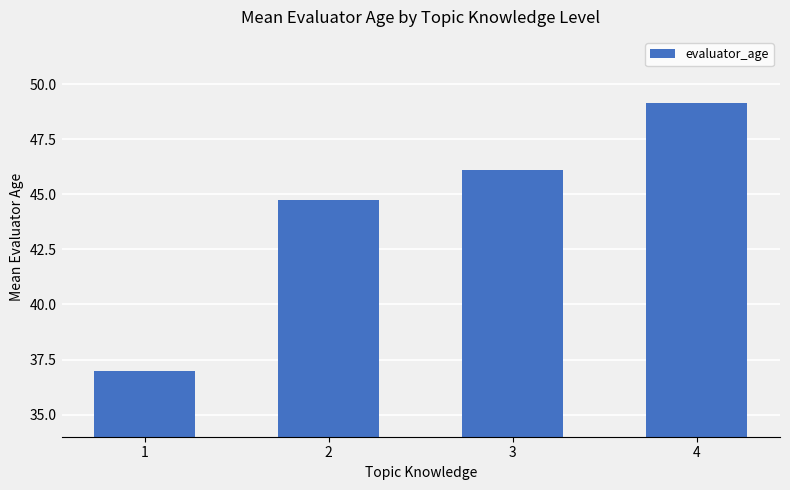

Count the number of values greater than 46.

2